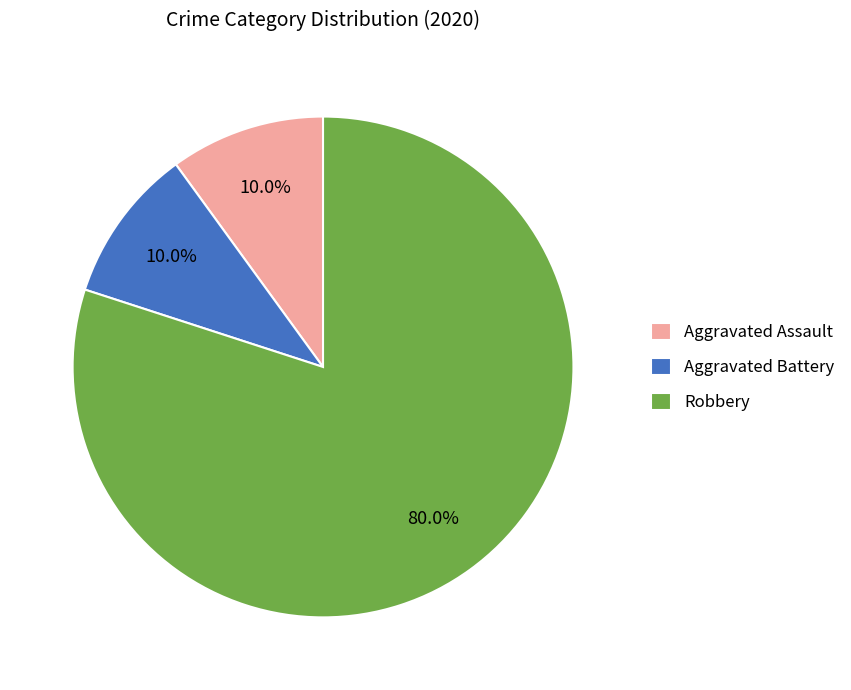

Is there a majority slice in this chart?

Yes